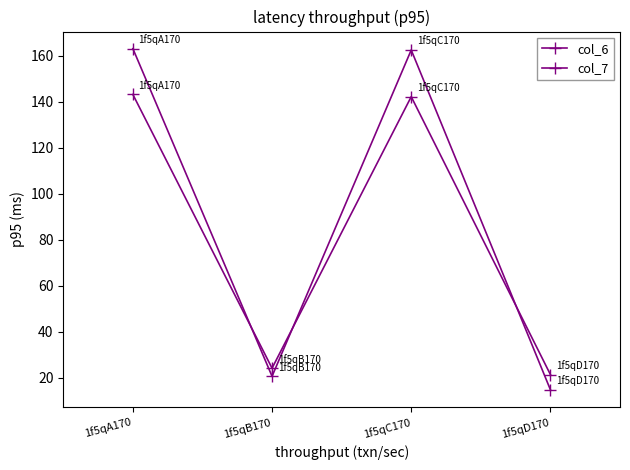

How many interior local peaks does the col_7 series have?

1